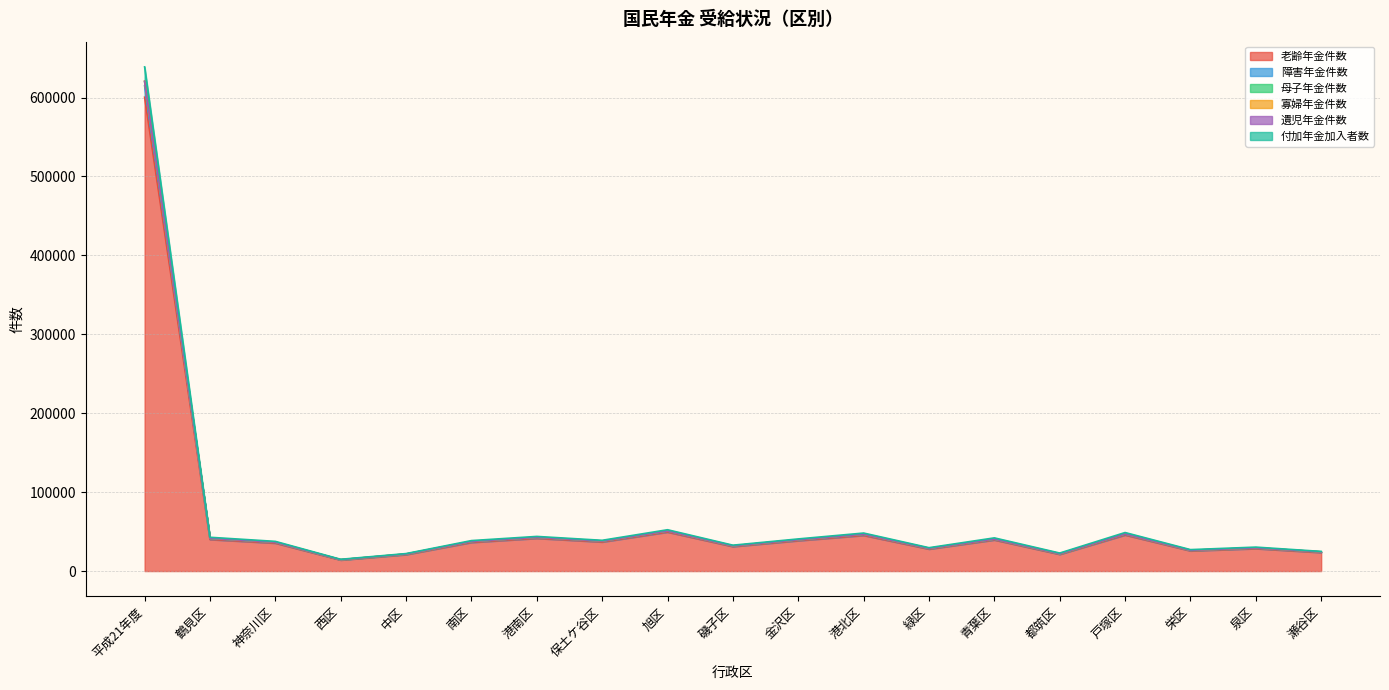

True or false: 母子年金件数 and 老齢年金件数 intersect in this chart.

False